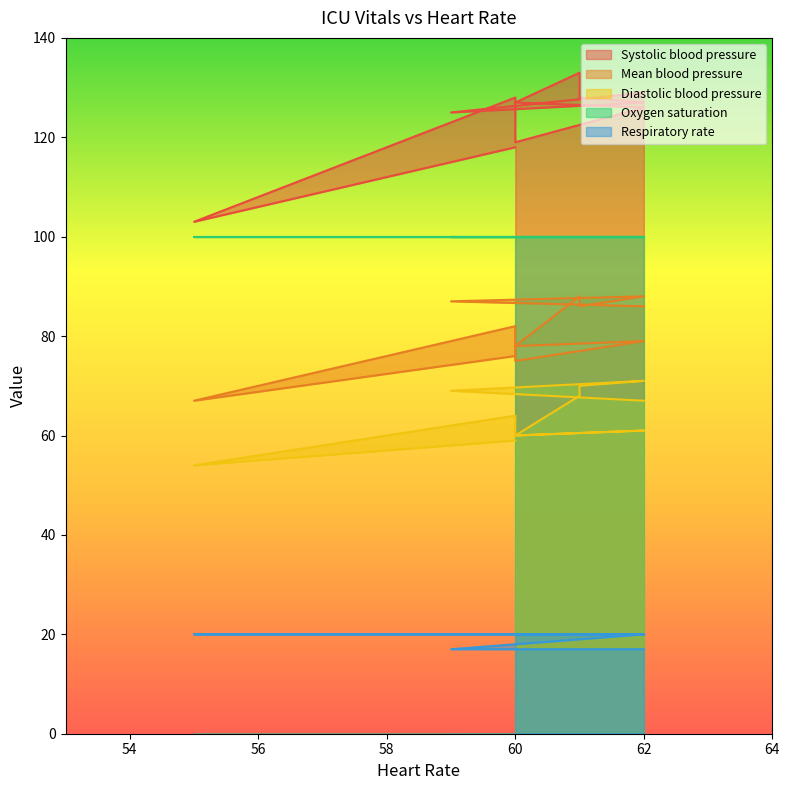

Where is the first local minimum for Systolic blood pressure?

59